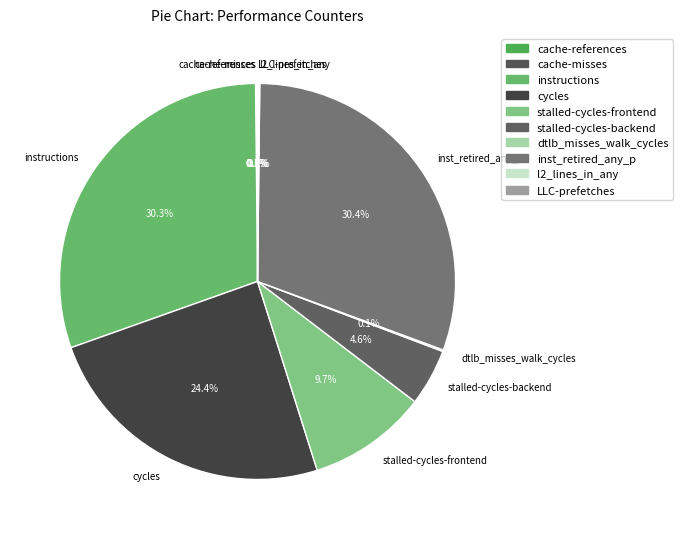

What percentage is NOT represented by stalled-cycles-frontend?

90.3%